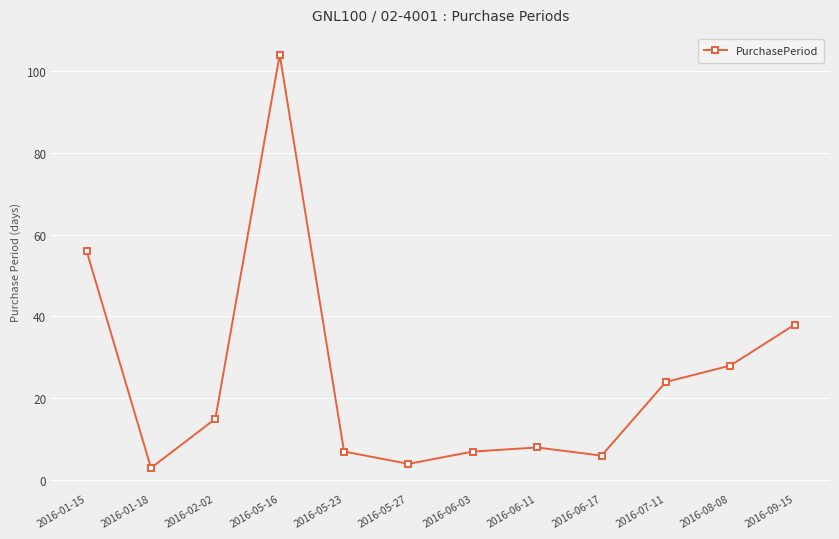

What is the sum of the values at 2016-06-03 and 2016-05-27?

11